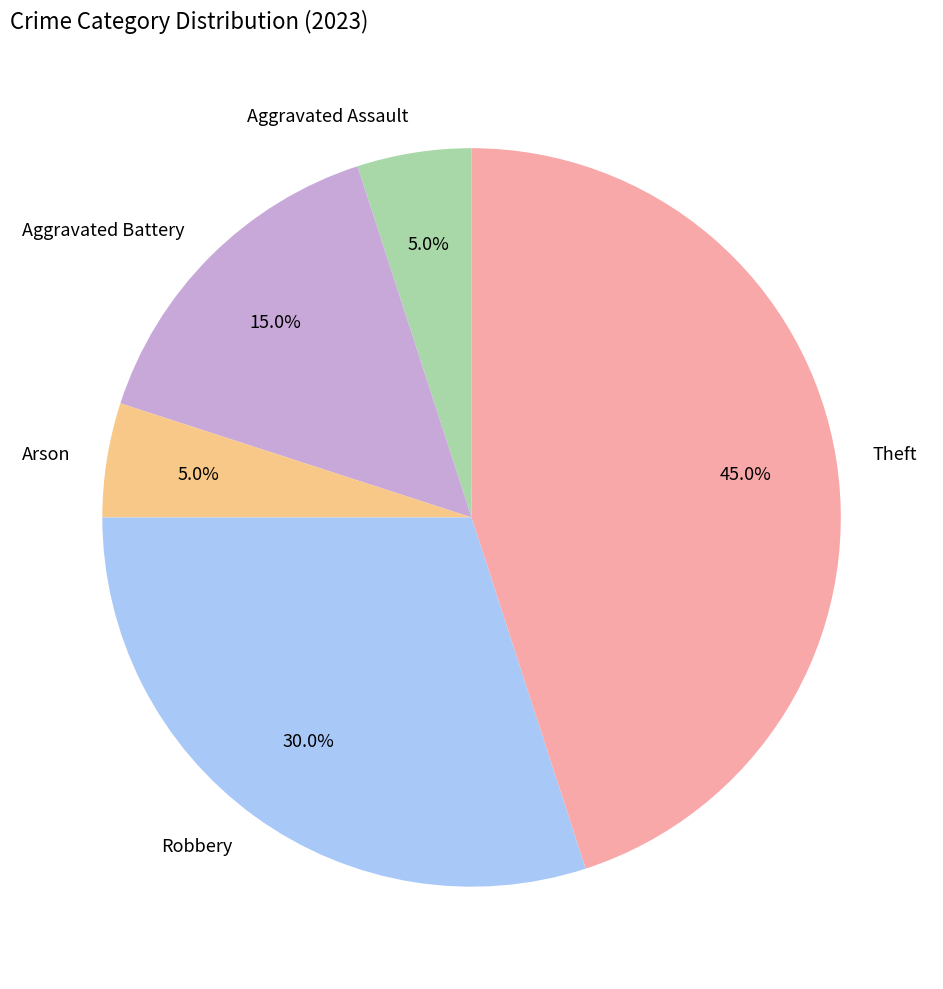

What is the largest slice in the pie chart?

Theft